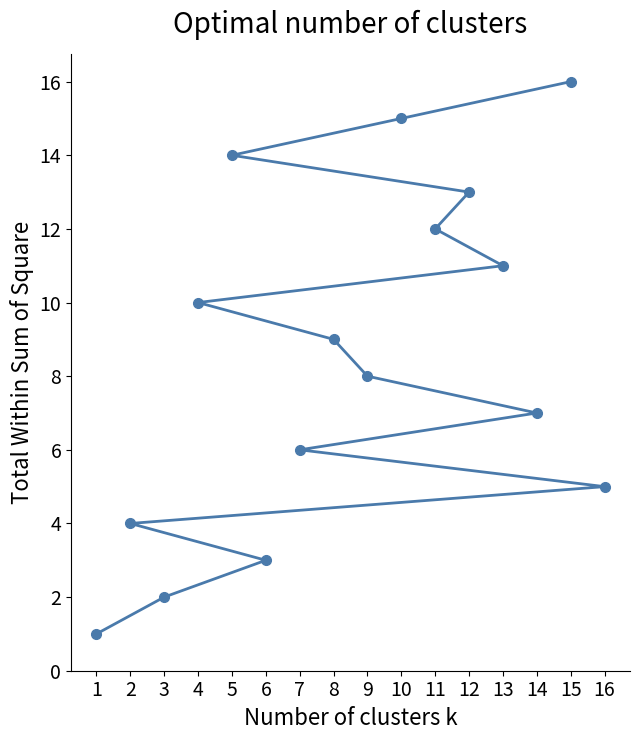

What is the sum of all values?

136